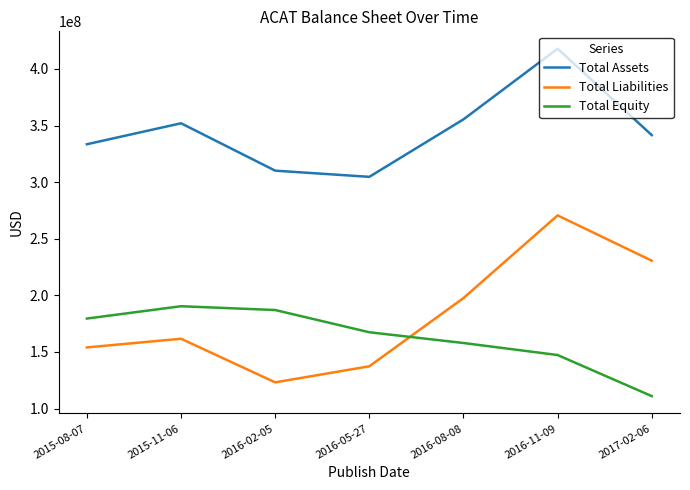

At which category is the sum across all series the highest?

2016-11-09